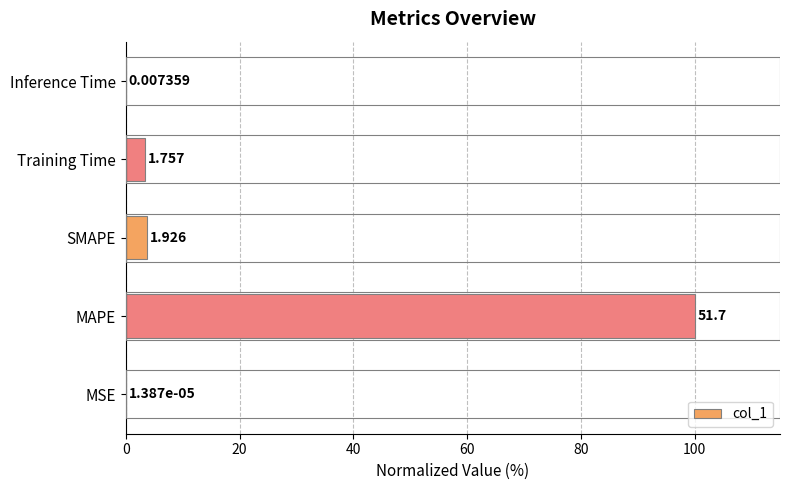

What is the difference between the maximum and minimum values?

100.0